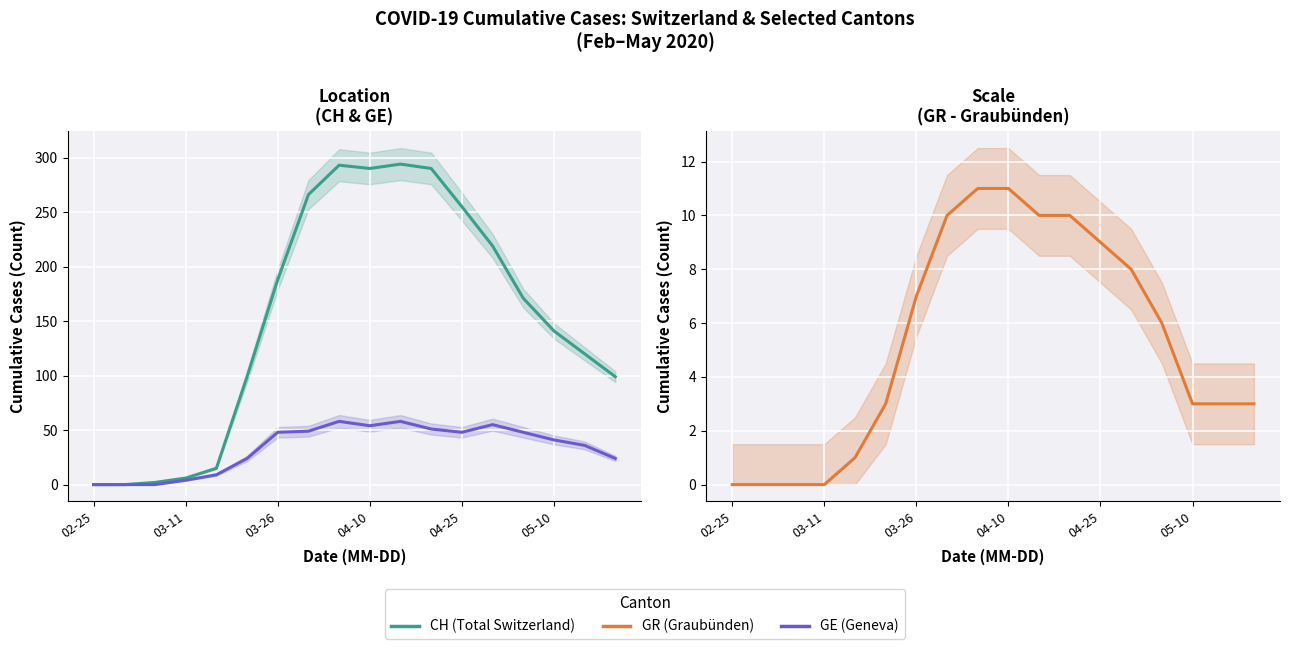

What is the maximum value for GE (Geneva)?

58